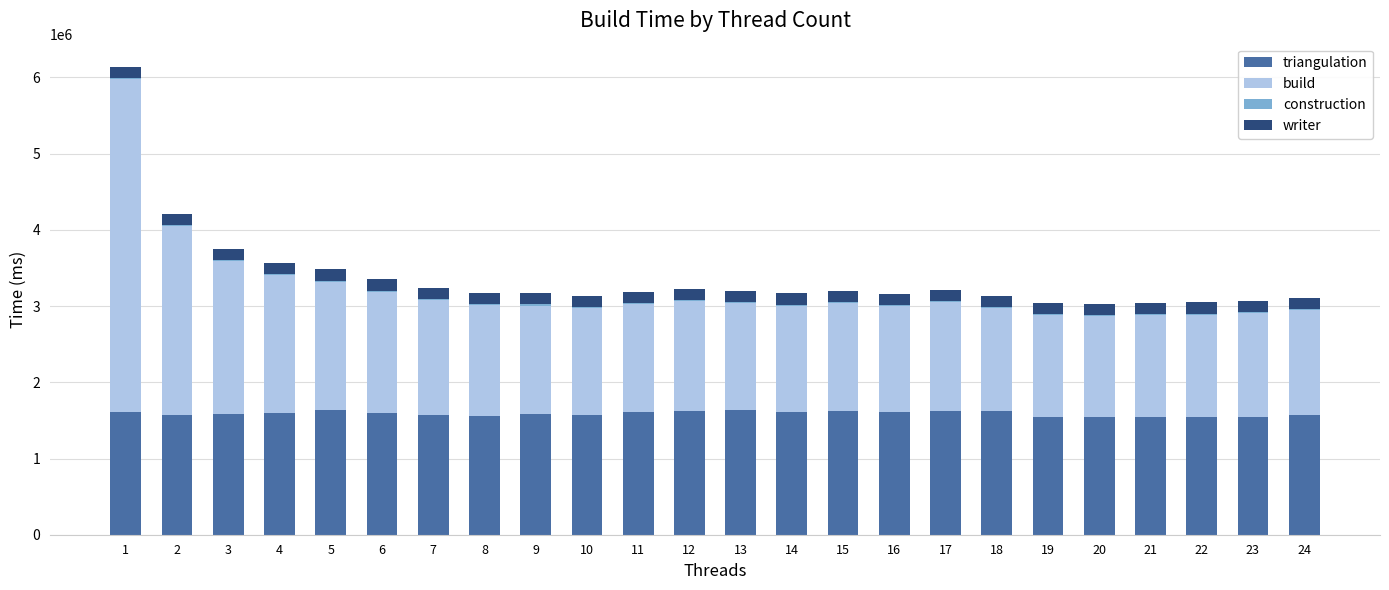

What is the difference between the writer values at 4 and 19?

3255